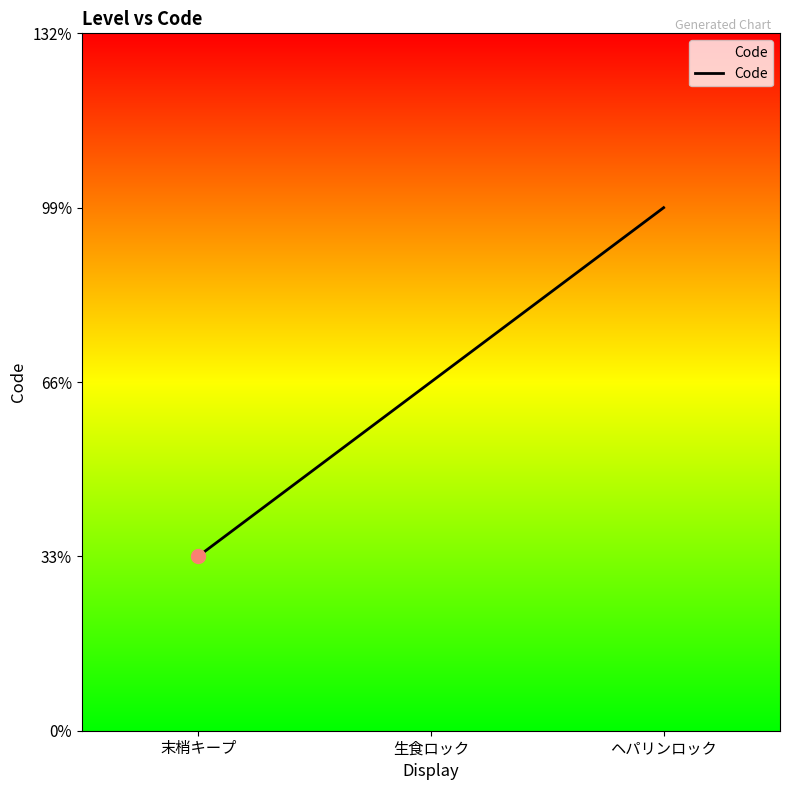

What is the label of the 2nd point from the right?

生食ロック